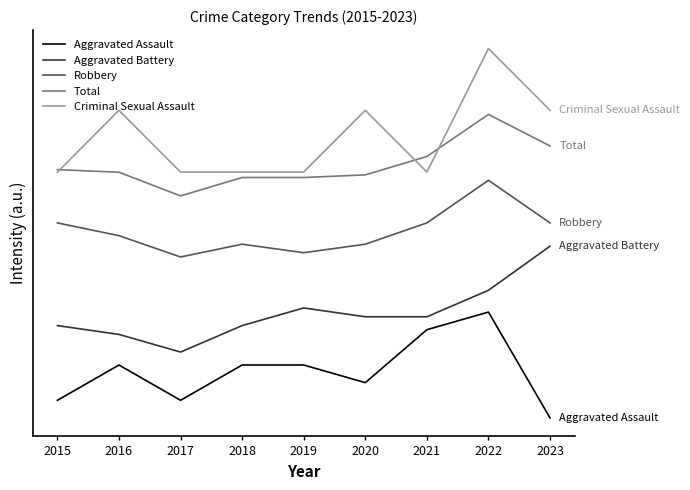

What are all the series names shown in the legend?

Aggravated Assault, Aggravated Battery, Robbery, Total, Criminal Sexual Assault